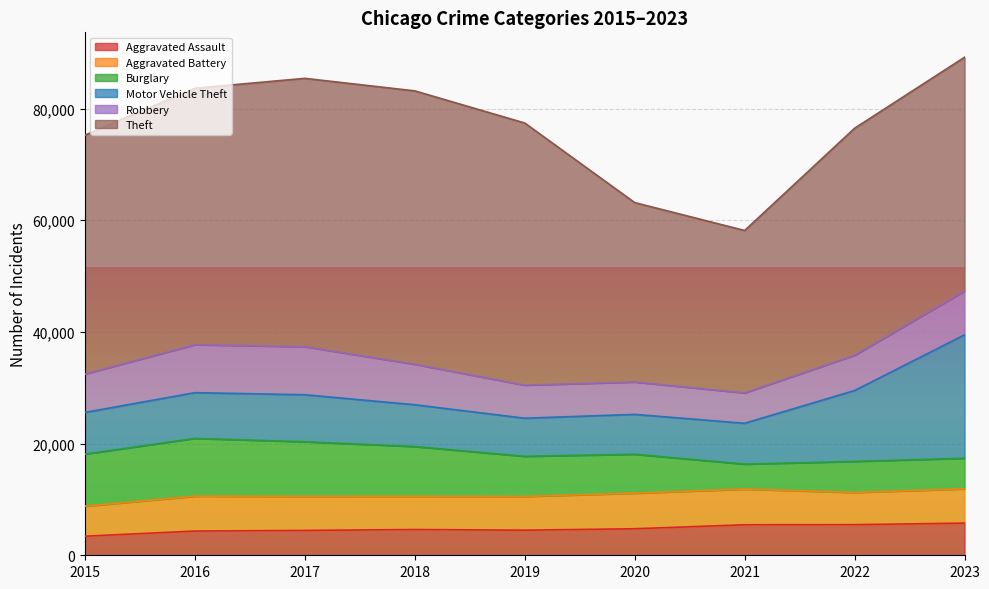

Where do Robbery and Motor Vehicle Theft first cross each other?

2015 and 2016